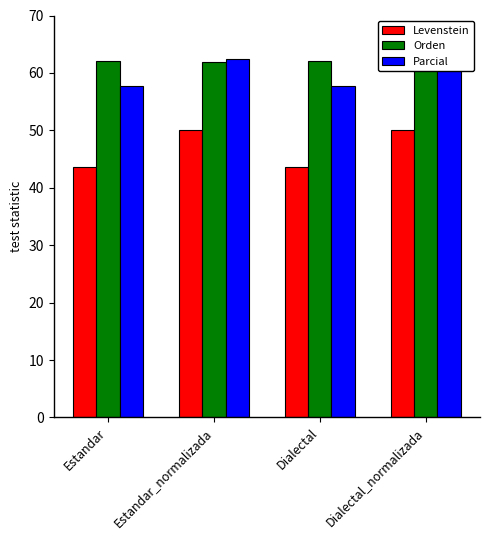

What position from the right is Dialectal?

2